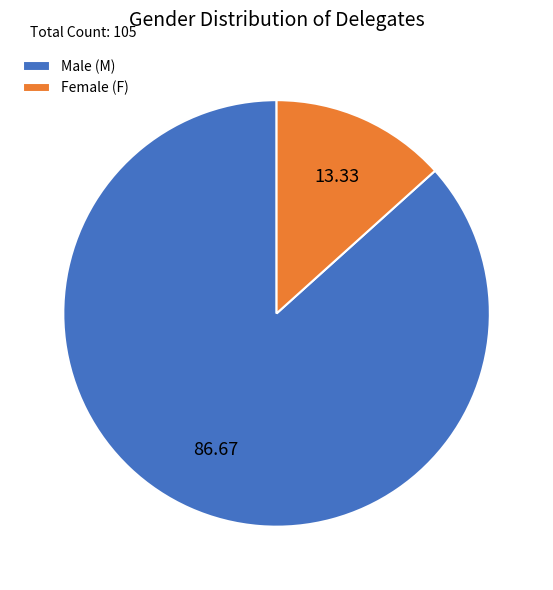

Rank the categories by value from lowest to highest.

Female (F), Male (M)